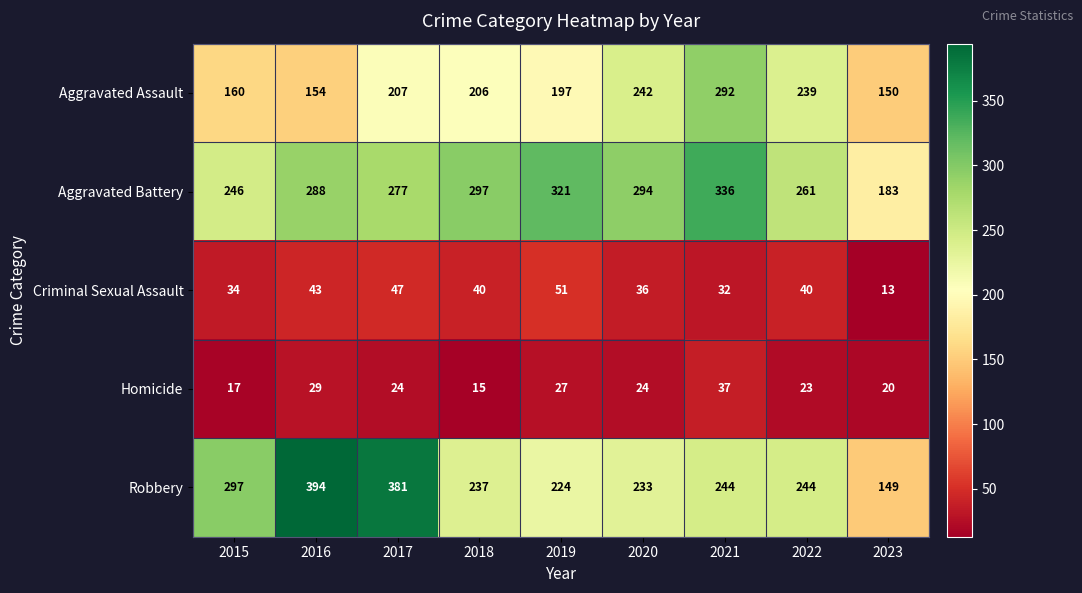

At 2023, list the series in order from smallest to largest.

Criminal Sexual Assault, Homicide, Robbery, Aggravated Assault, Aggravated Battery